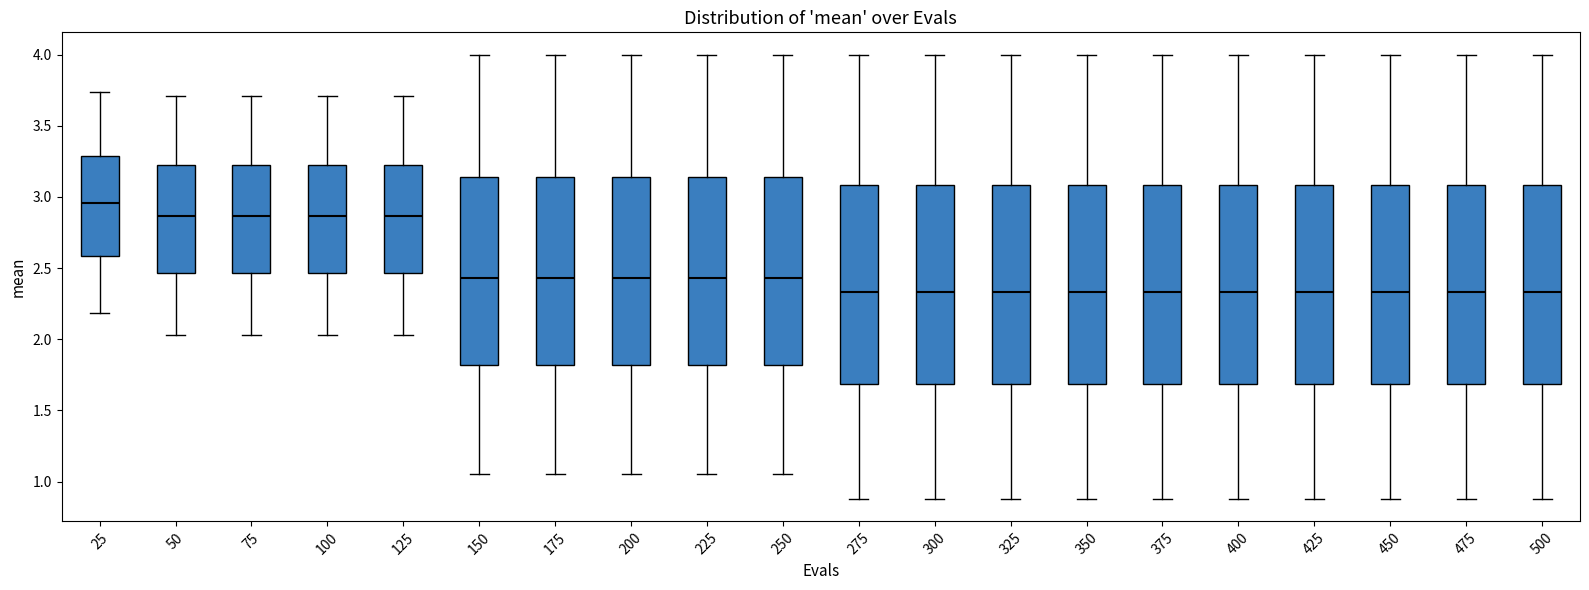

Reading left to right, transcribe this box plot: for each box, give where its median line is, the range the box spans, and where its two whiskers end, as read against the y-axis. The values are not printed on the chart, so give them approximately, as read against the axis.

25: median 2.95, box 2.60 to 3.30, whiskers 2.20 to 3.75
50: median 2.85, box 2.45 to 3.20, whiskers 2.05 to 3.70
75: median 2.85, box 2.45 to 3.20, whiskers 2.05 to 3.70
100: median 2.85, box 2.45 to 3.20, whiskers 2.05 to 3.70
125: median 2.85, box 2.45 to 3.20, whiskers 2.05 to 3.70
150: median 2.45, box 1.80 to 3.15, whiskers 1.05 to 4.00
175: median 2.45, box 1.80 to 3.15, whiskers 1.05 to 4.00
200: median 2.45, box 1.80 to 3.15, whiskers 1.05 to 4.00
225: median 2.45, box 1.80 to 3.15, whiskers 1.05 to 4.00
250: median 2.45, box 1.80 to 3.15, whiskers 1.05 to 4.00
275: median 2.35, box 1.70 to 3.10, whiskers 0.90 to 4.00
300: median 2.35, box 1.70 to 3.10, whiskers 0.90 to 4.00
325: median 2.35, box 1.70 to 3.10, whiskers 0.90 to 4.00
350: median 2.35, box 1.70 to 3.10, whiskers 0.90 to 4.00
375: median 2.35, box 1.70 to 3.10, whiskers 0.90 to 4.00
400: median 2.35, box 1.70 to 3.10, whiskers 0.90 to 4.00
425: median 2.35, box 1.70 to 3.10, whiskers 0.90 to 4.00
450: median 2.35, box 1.70 to 3.10, whiskers 0.90 to 4.00
475: median 2.35, box 1.70 to 3.10, whiskers 0.90 to 4.00
500: median 2.35, box 1.70 to 3.10, whiskers 0.90 to 4.00